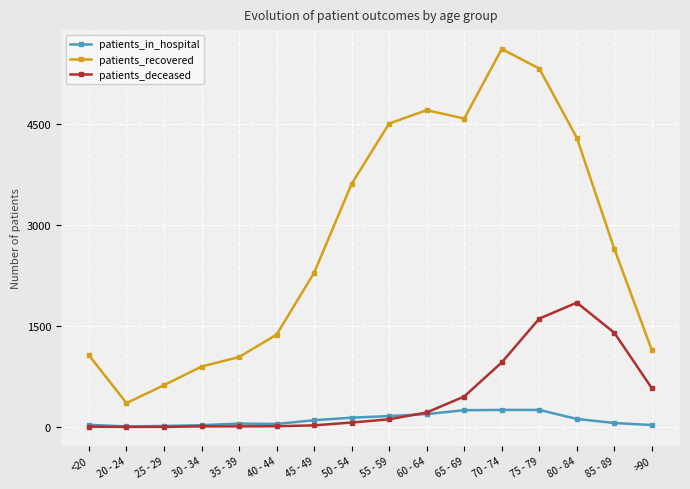

At which category does the chart reach its peak across all series?

70 - 74